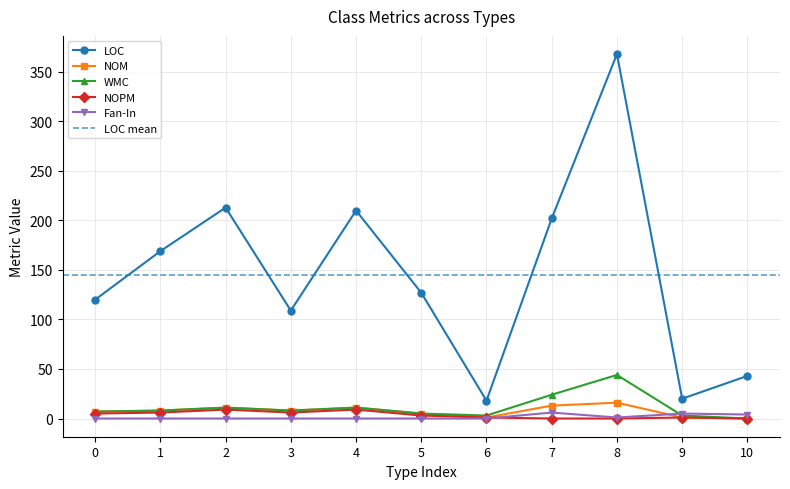

What is the maximum value for NOM?

16